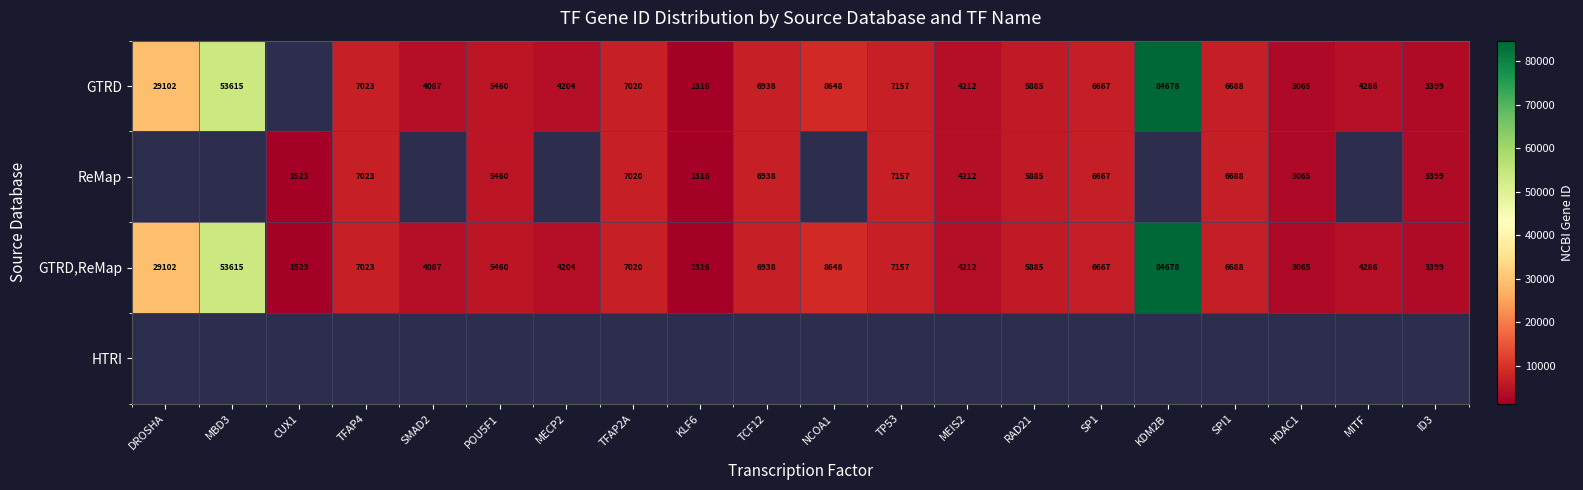

Is it true that ReMap equals 5323 at ID3?

False